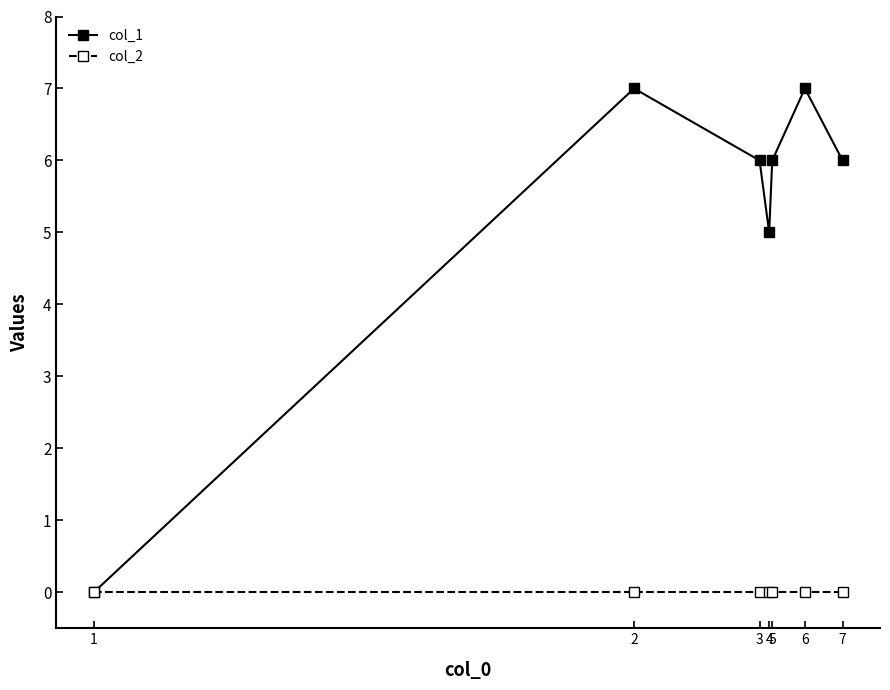

Reading left to right, what are all the values shown in this chart?

col_1: 0	7	6	5	6	7	6
col_2: 0	0	0	0	0	0	0